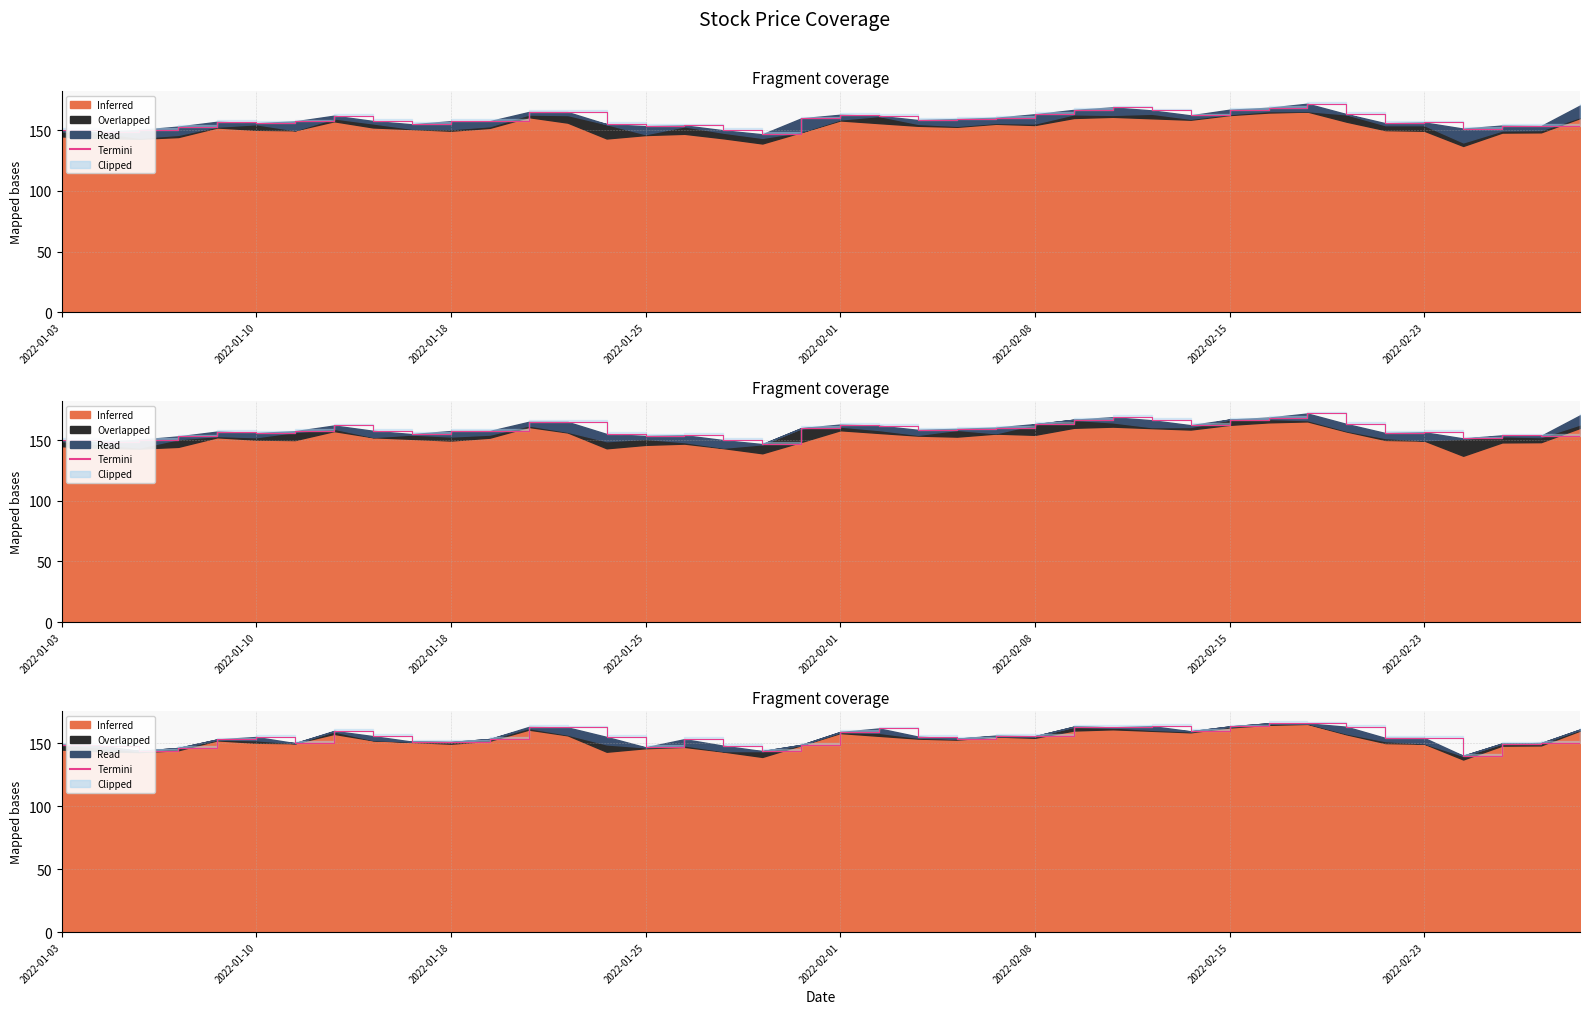

True or false: the data shows 270.0 at 9.

False